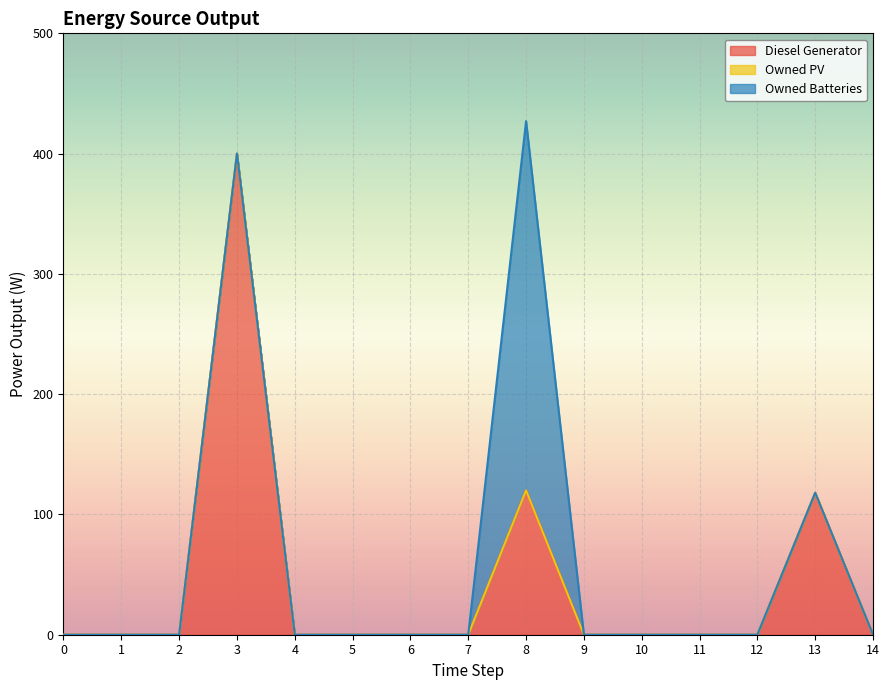

List the series in order of their peak value, highest first.

Diesel Generator, Owned Batteries, Owned PV